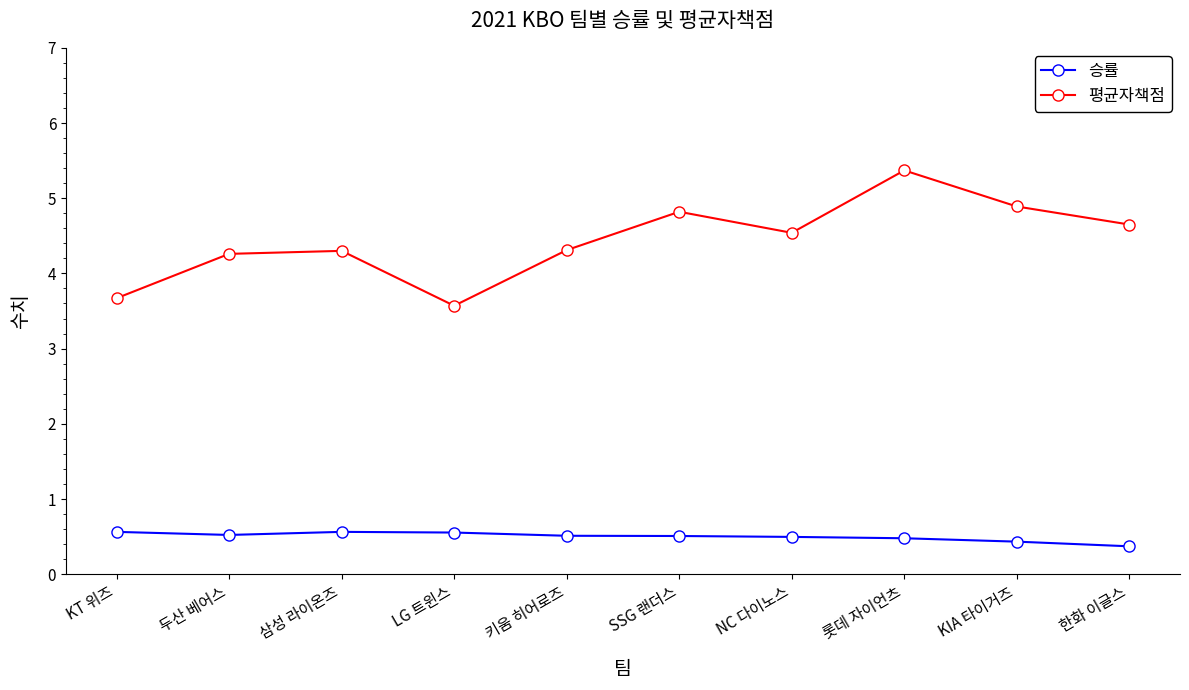

What is the value of the 평균자책점 point at the 9th from the left?

4.9